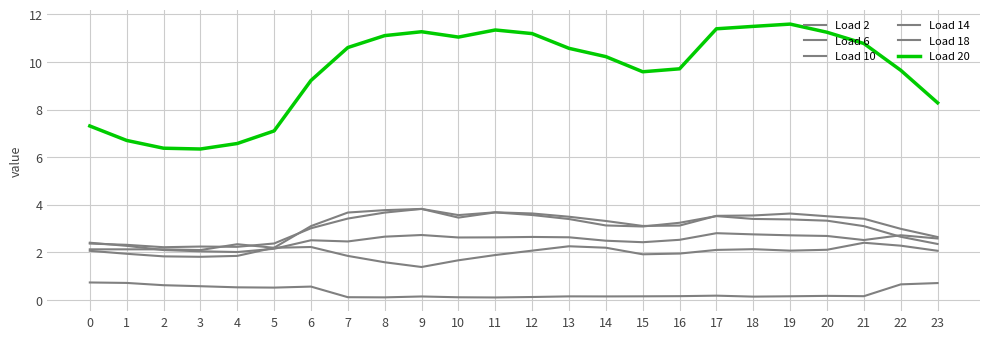

True or false: Load 20 and Load 6 intersect in this chart.

False